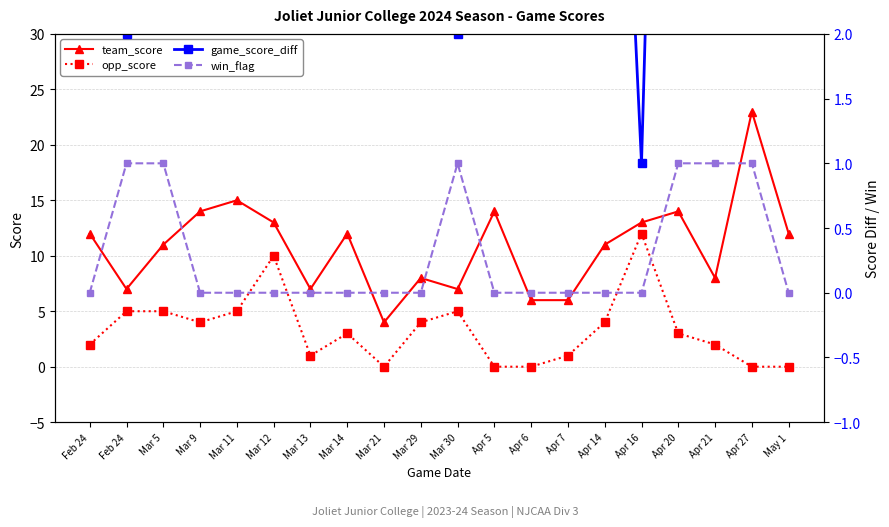

What is the sum of the team_score values at Apr 20 and Apr 16?

27